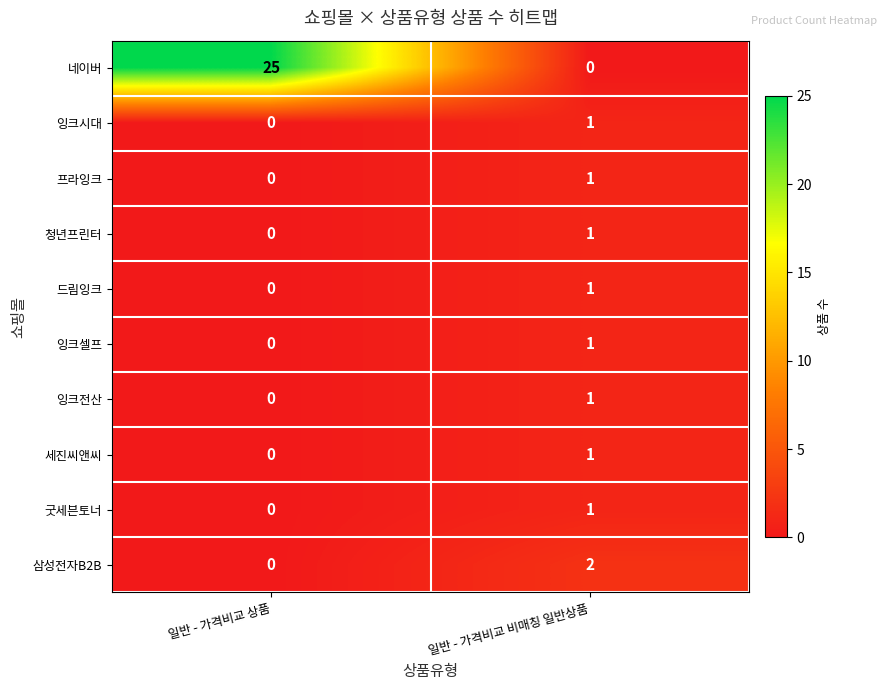

Which series changed the most between 일반 - 가격비교 상품 and 일반 - 가격비교 비매칭 일반상품?

네이버